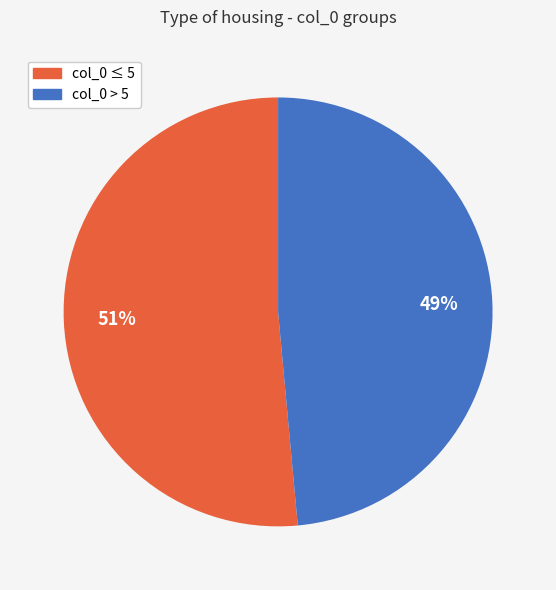

To the nearest percent, what is the average slice percentage?

50%